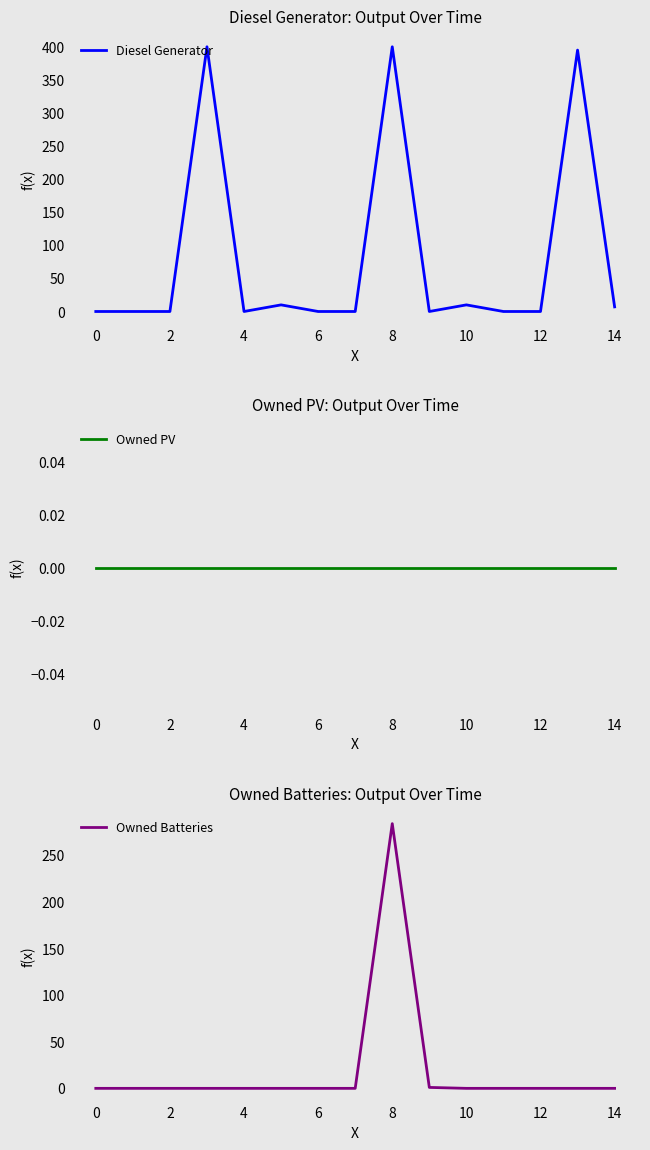

Which series has the largest range (max minus min)?

Diesel Generator